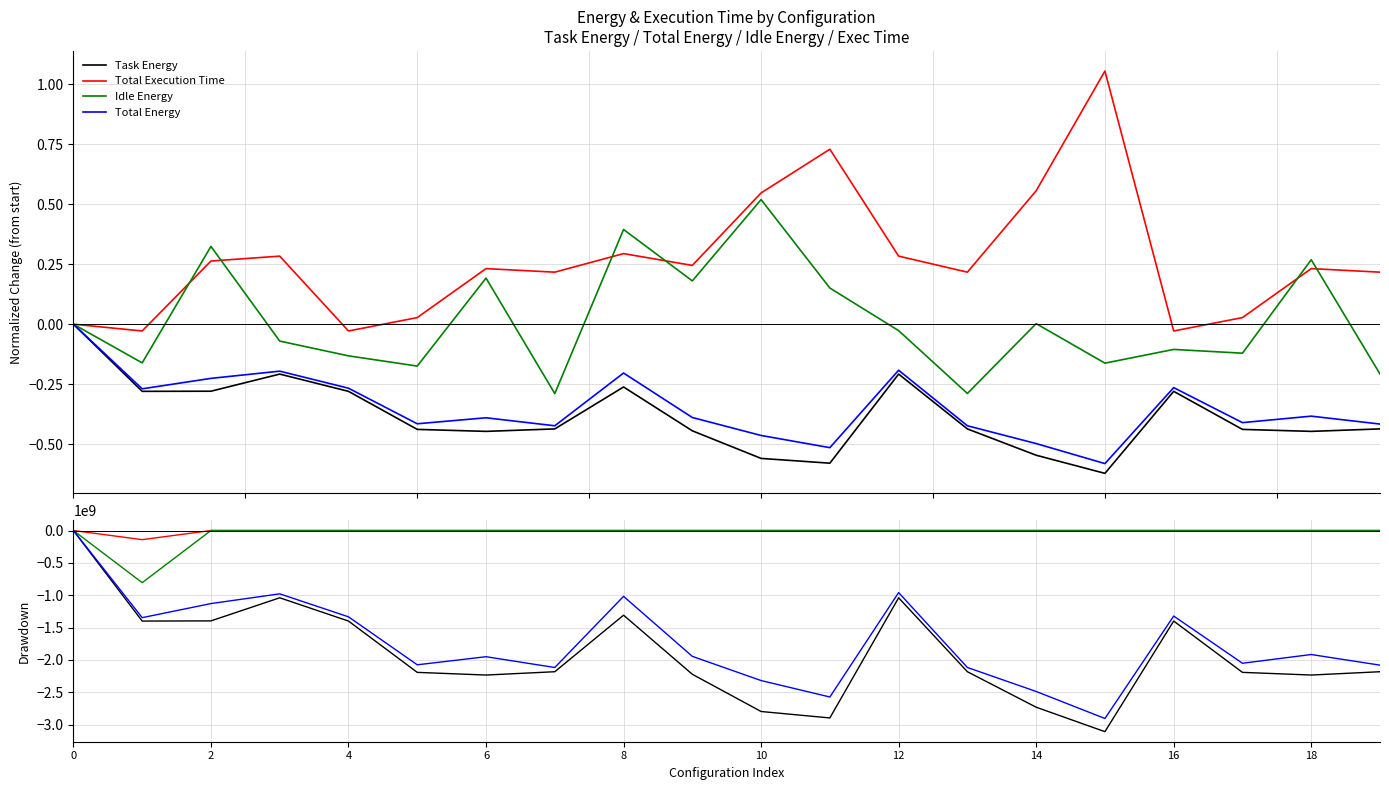

What is the difference between the maximum and minimum values in the Task Energy series?

3109704775.2